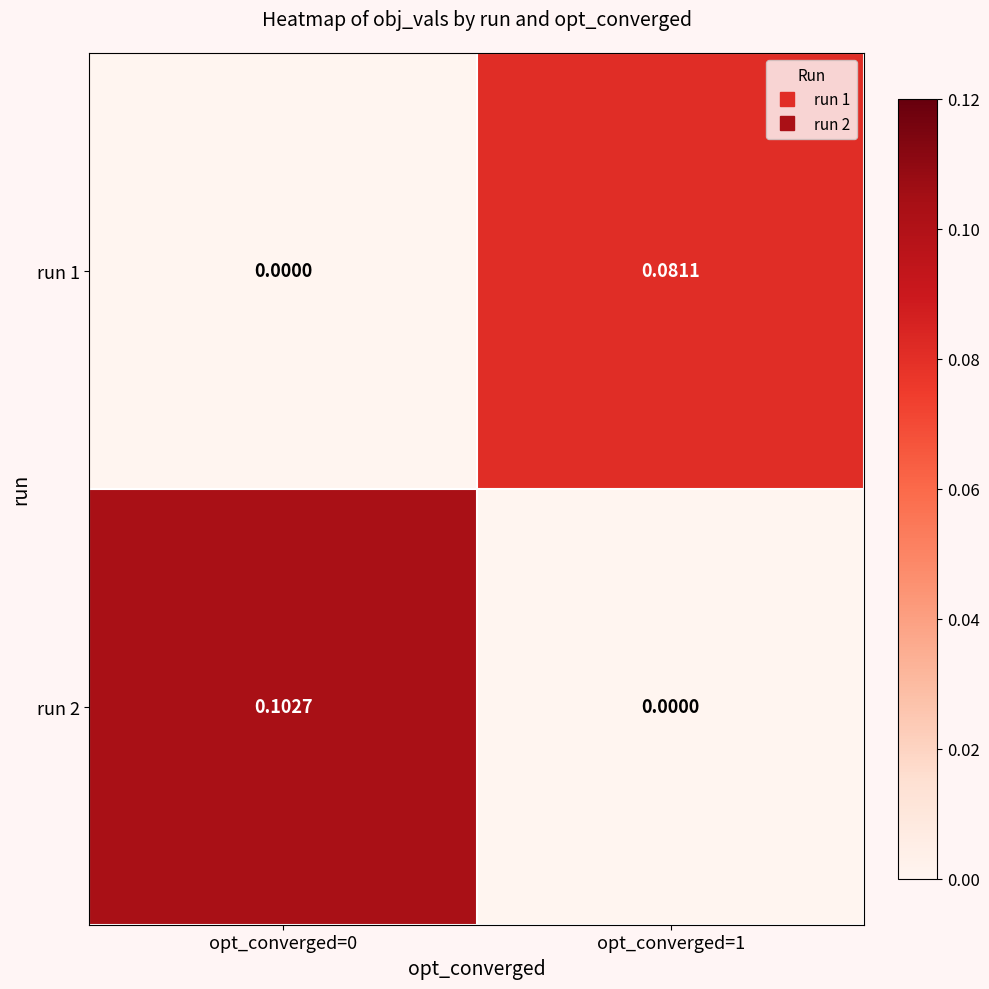

Is the value of run 2 at opt_converged=1 greater than the value of run 1 at opt_converged=1?

No